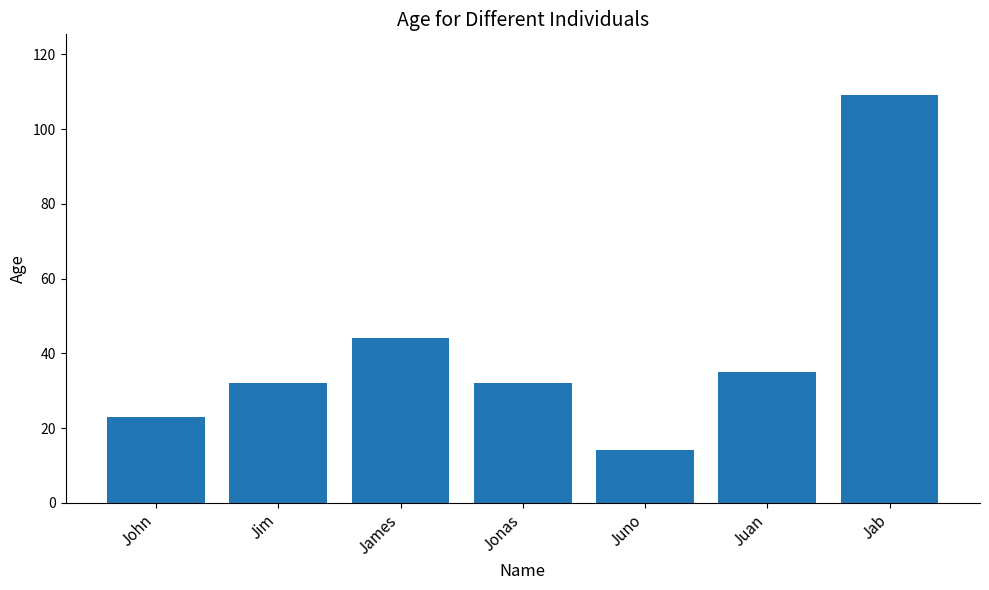

True or false: the data shows 9 at James.

False